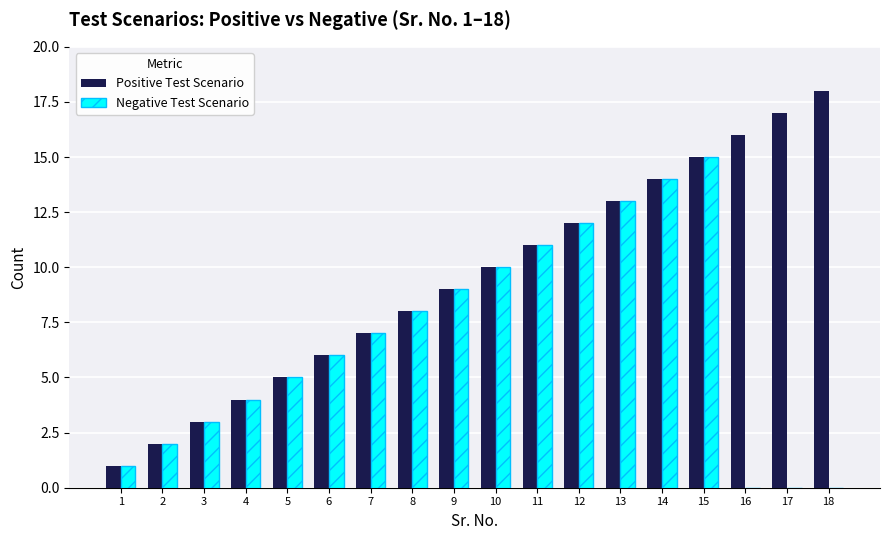

Which label corresponds to the largest value in the chart?

18